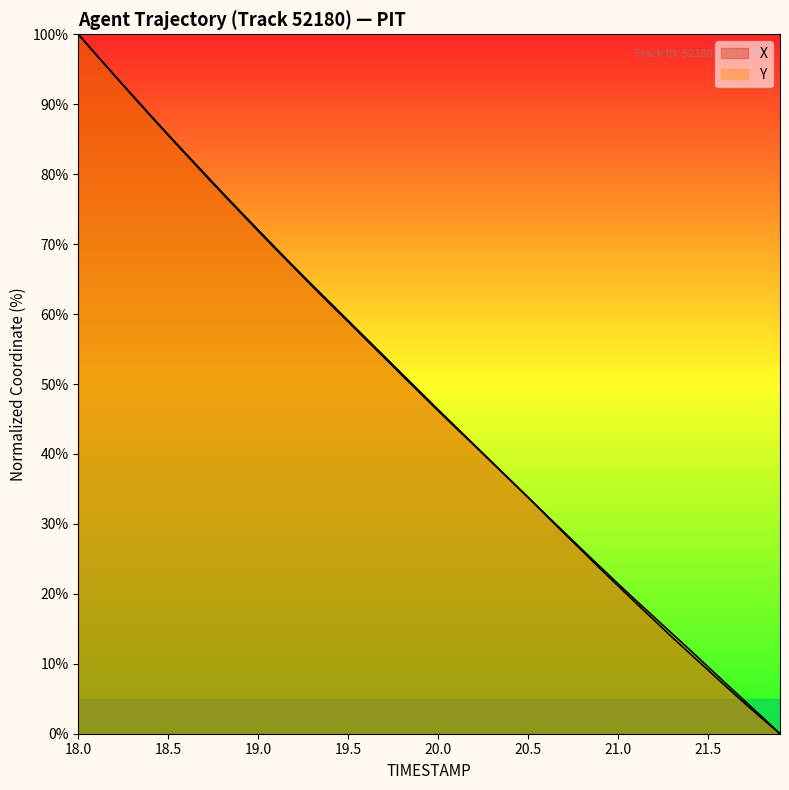

What value does the X series have at 19.1?

69.4